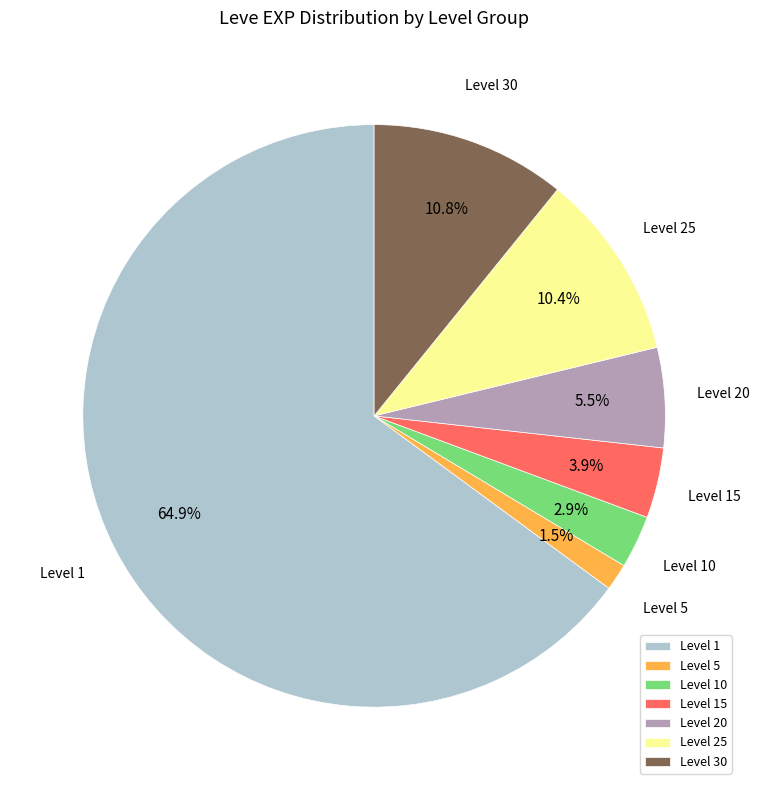

Between Level 25 and Level 10, which is larger?

Level 25